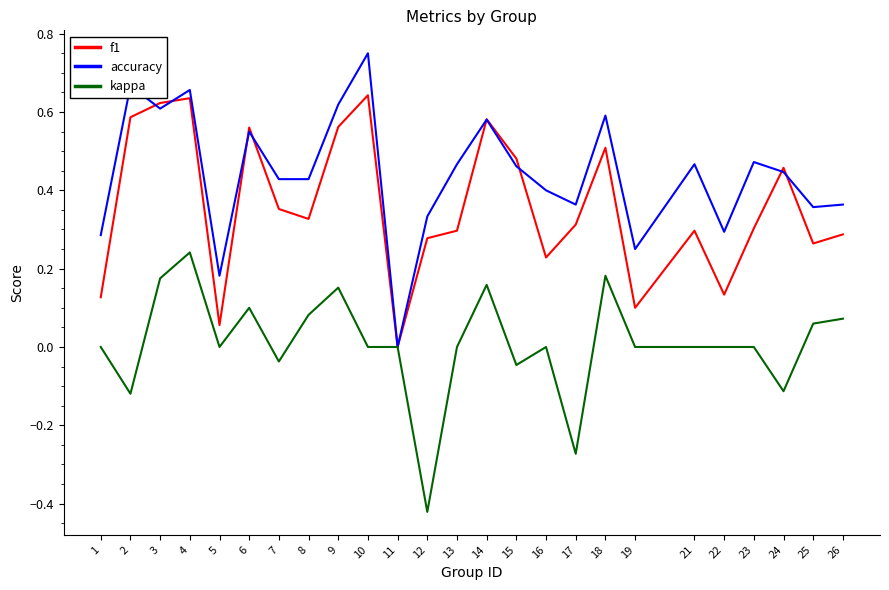

At which label is f1 closest to 0?

11